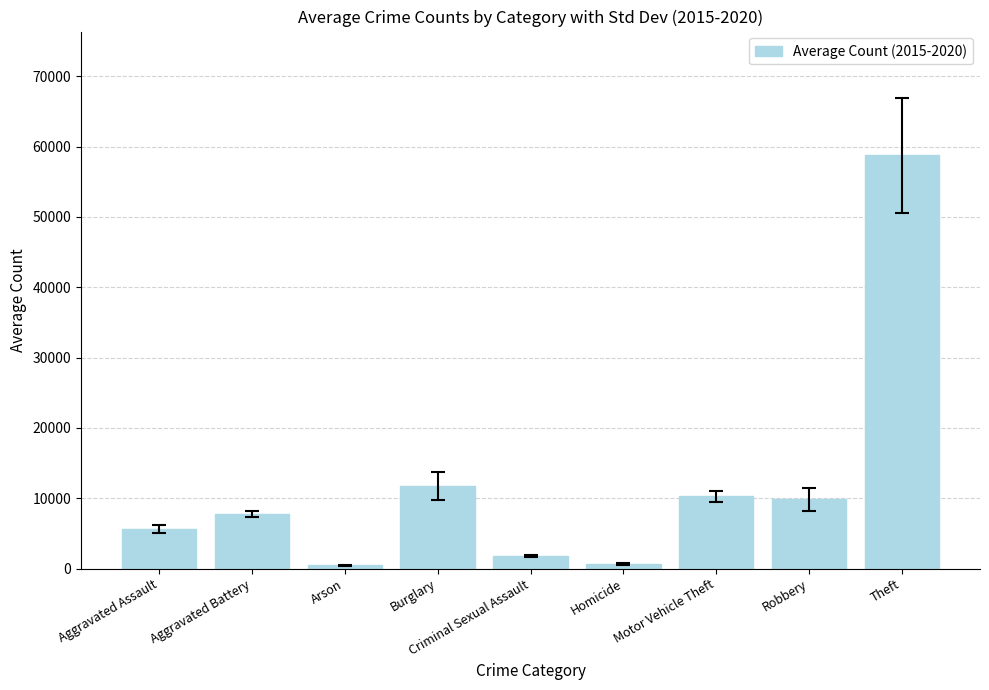

What is the greatest value displayed?

58743.7